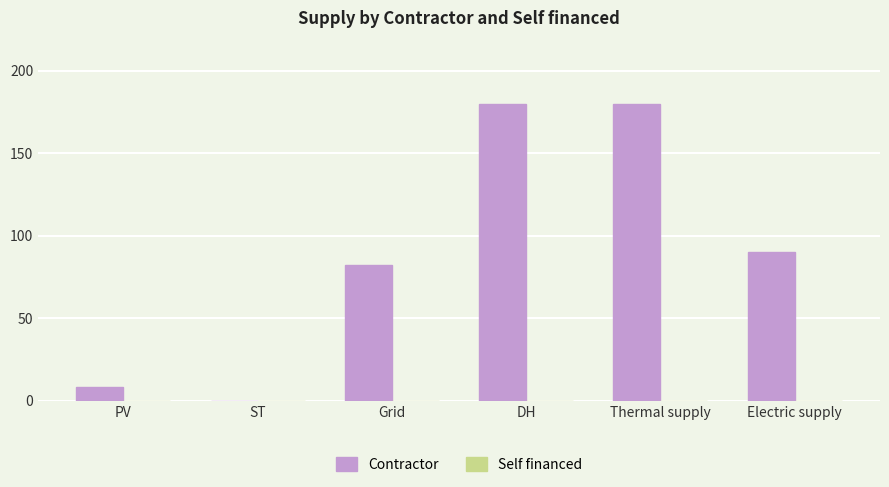

What is the greatest value displayed?

180